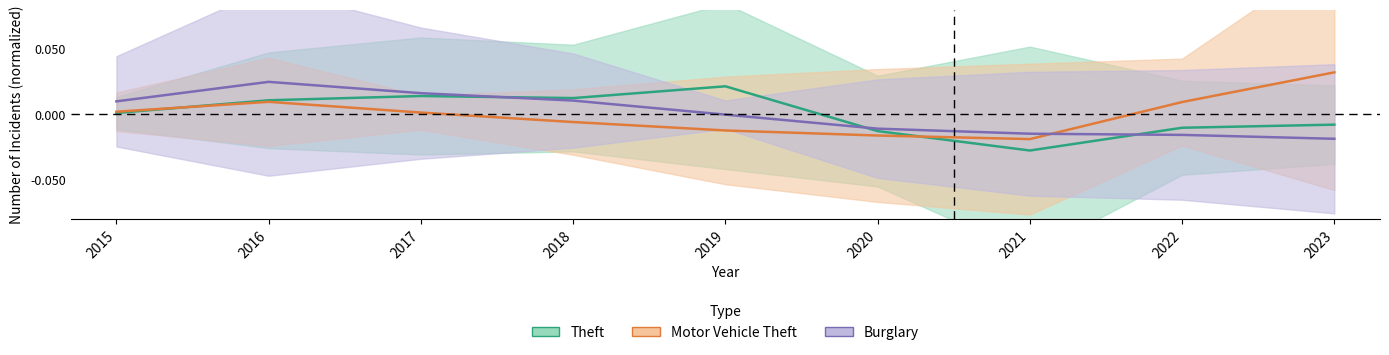

Is it true that Theft equals -0.0 at 2021?

False